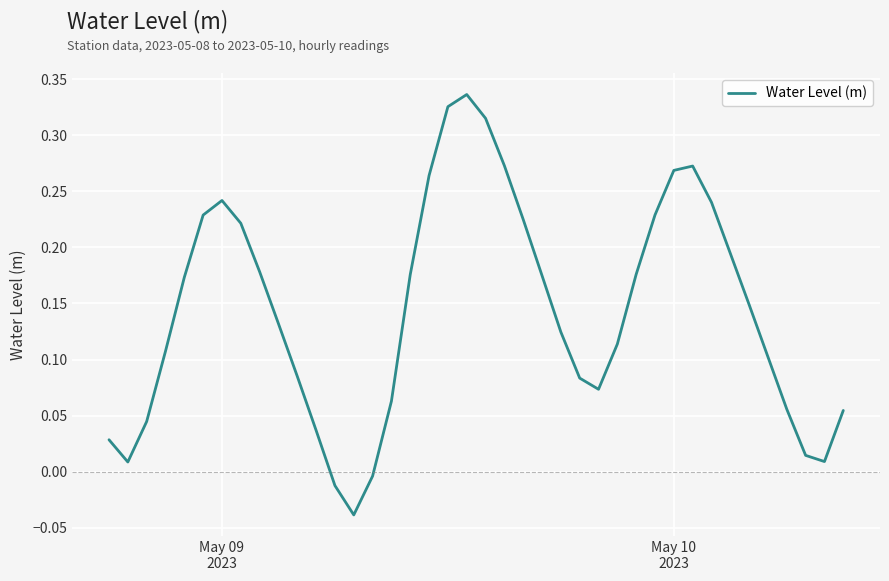

What is the difference between the maximum and minimum values?

0.4